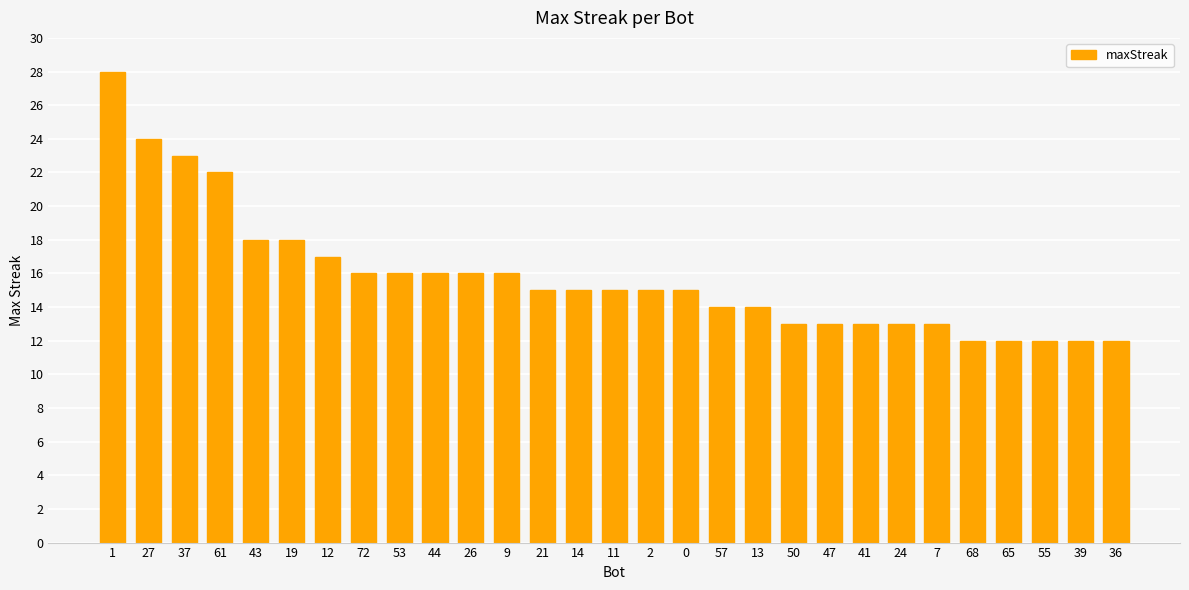

What is the minimum value shown in the chart?

12